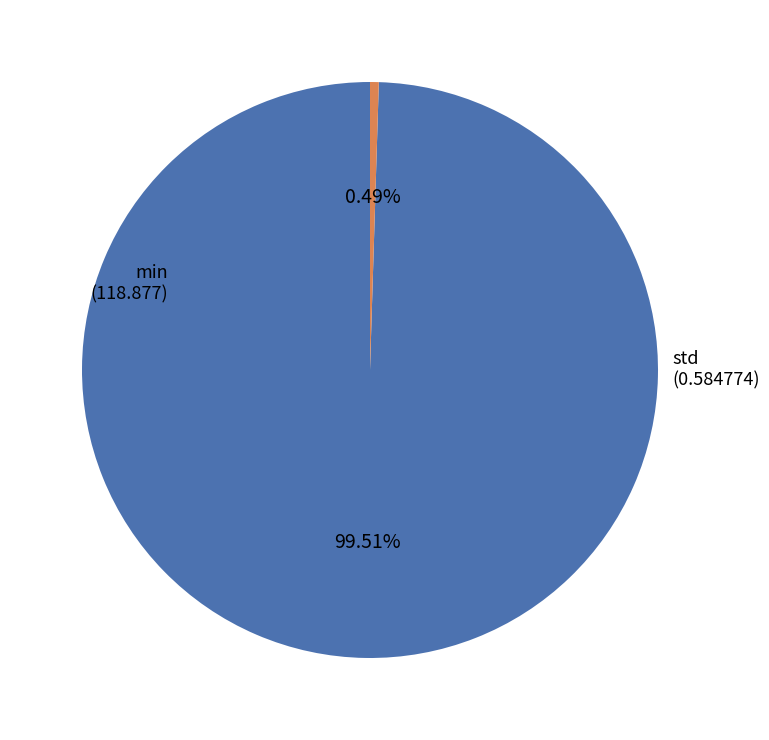

The std slice represents 6% of the pie. True or false?

False